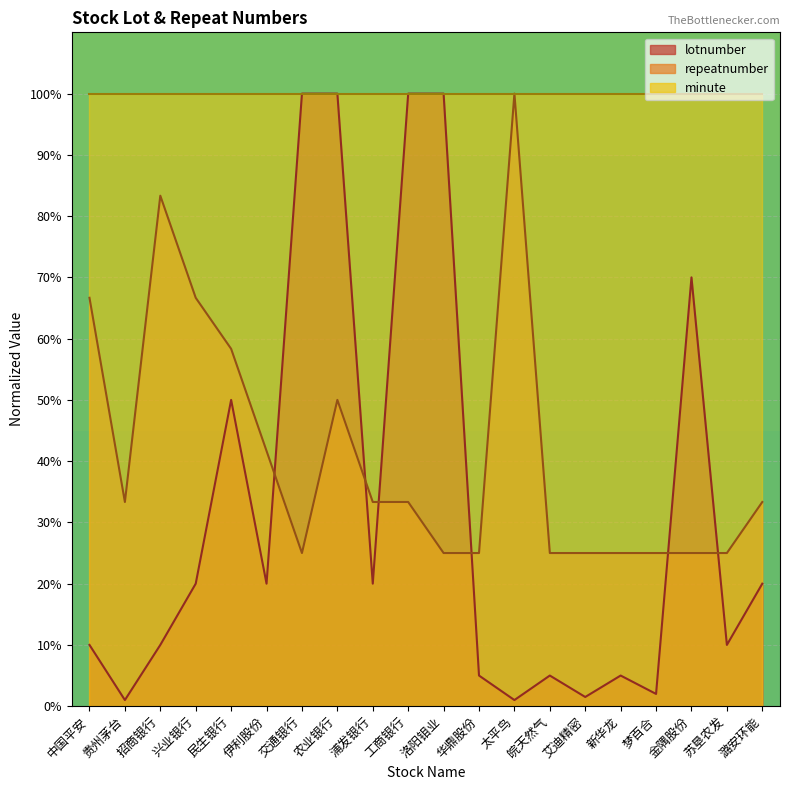

Where is the first local minimum for repeatnumber?

贵州茅台